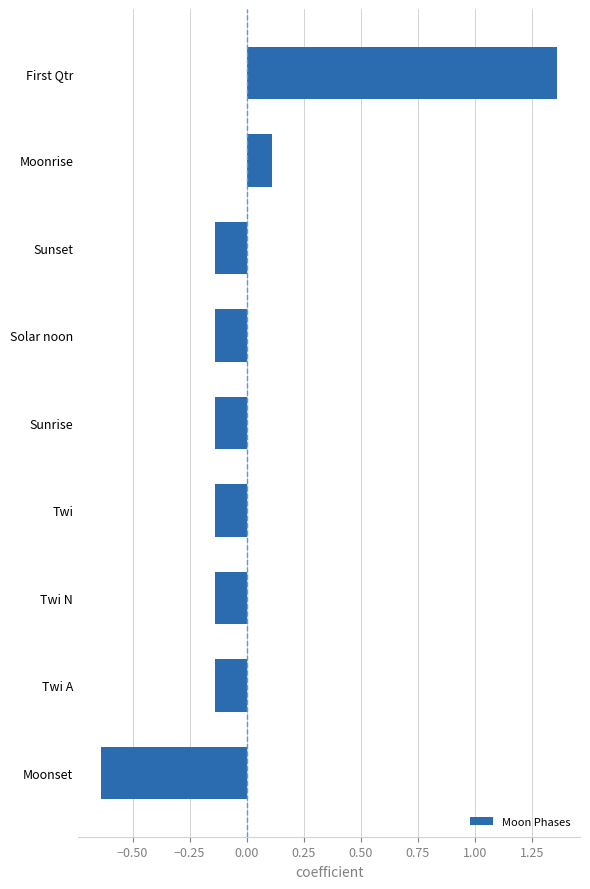

Which category has the highest value across all series?

First Qtr